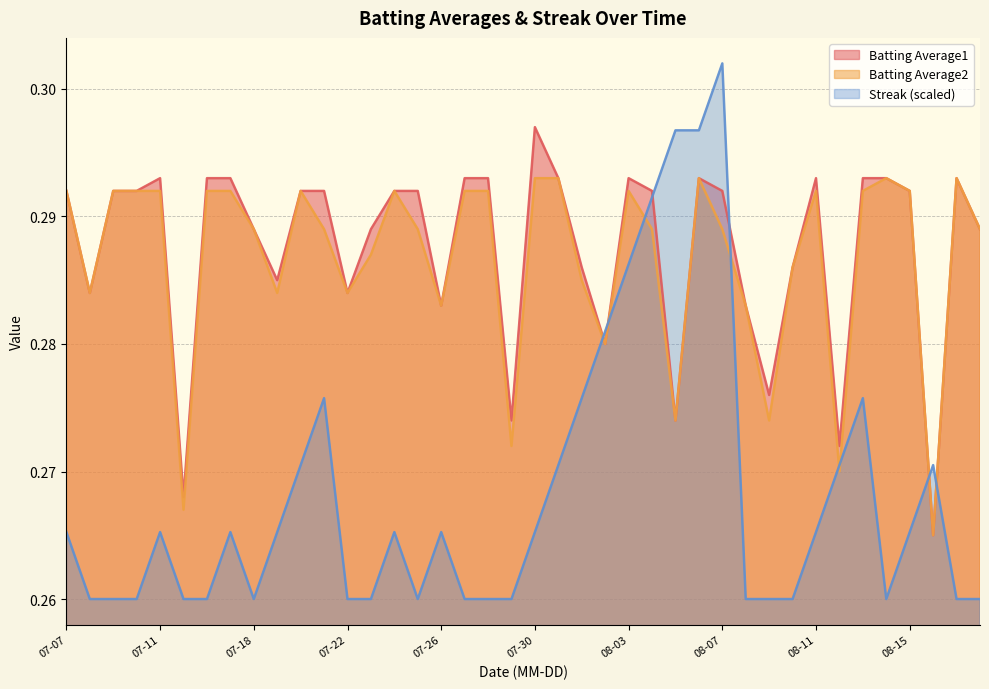

Which series has the widest spread of values?

Streak (scaled)